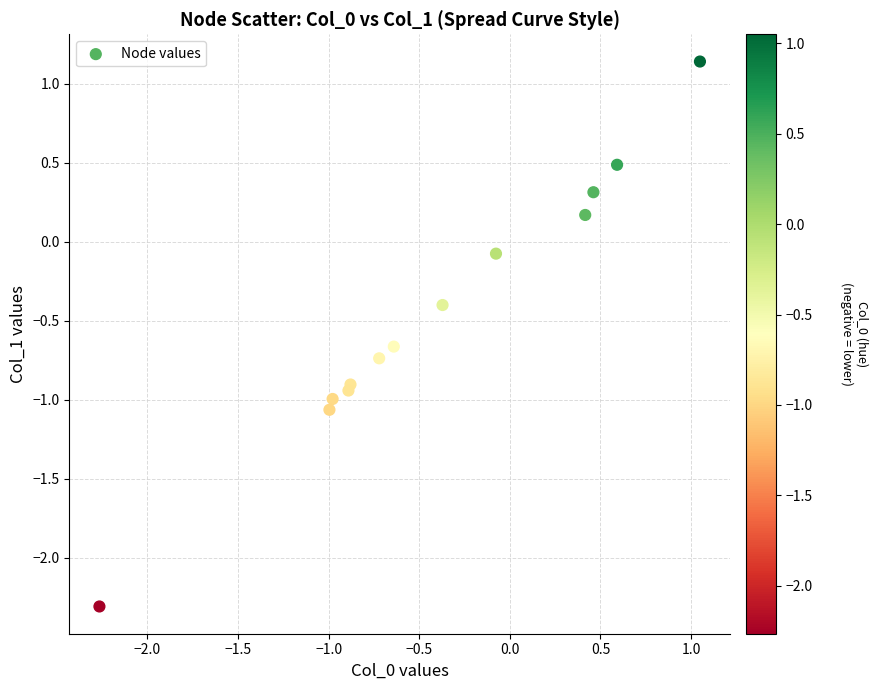

What is the range of Y values (max minus min)?

3.4